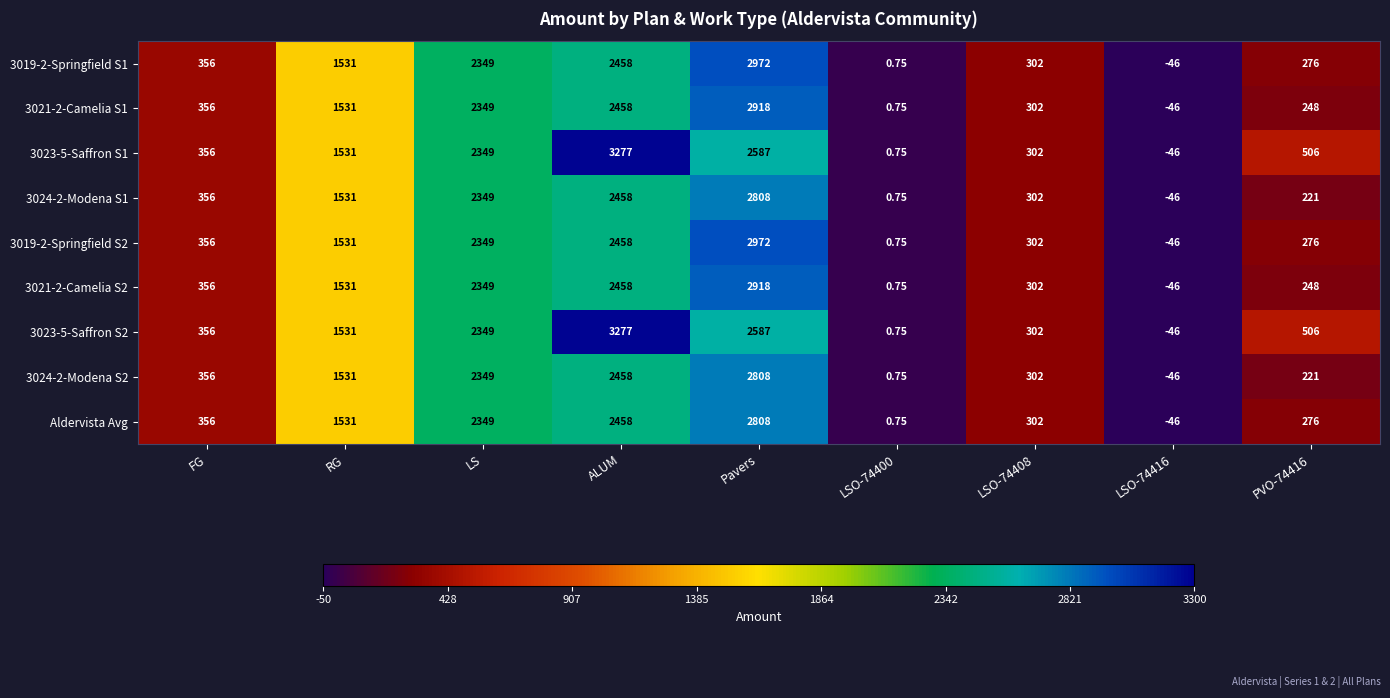

Which category has the highest value in the 3021-2-Camelia S1 series?

Pavers